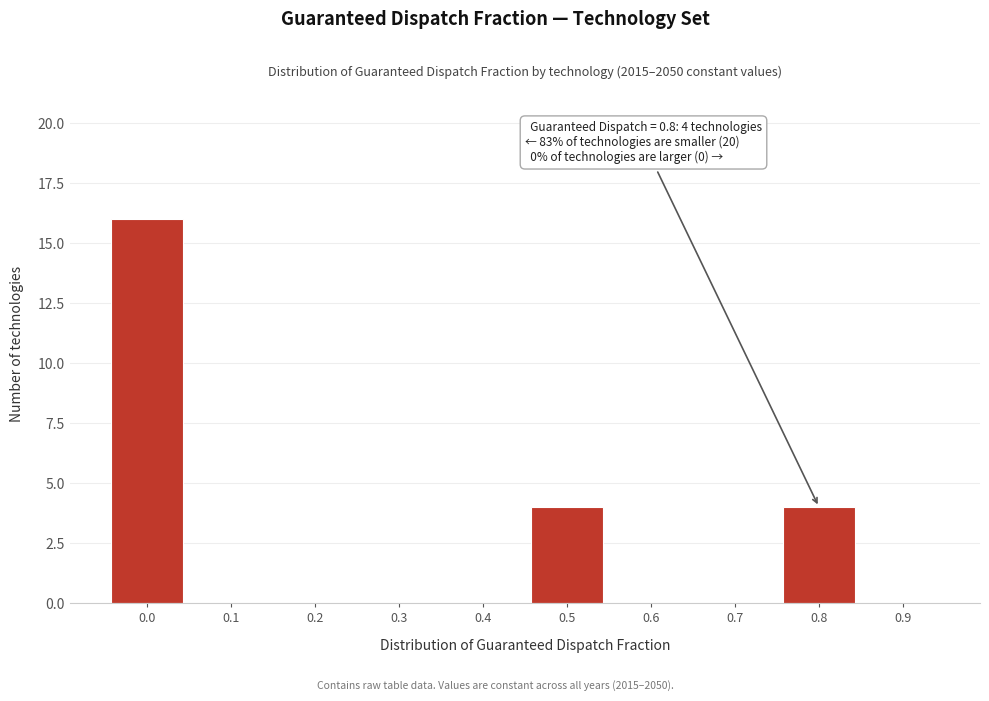

Reading left to right, extract all data points from this chart.

0.0=16	0.1=0	0.2=0	0.3=0	0.4=0	0.5=4	0.6=0	0.7=0	0.8=4	0.9=0